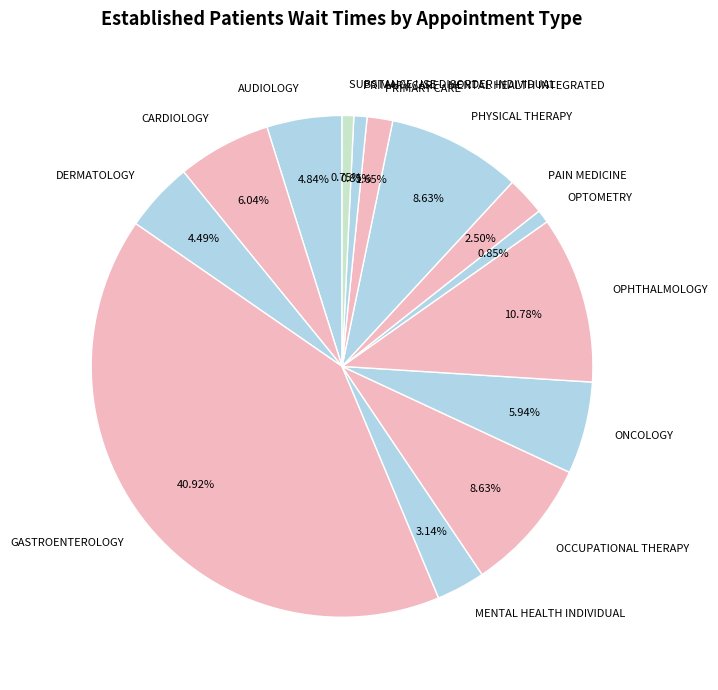

Is PHYSICAL THERAPY the majority of the pie?

No